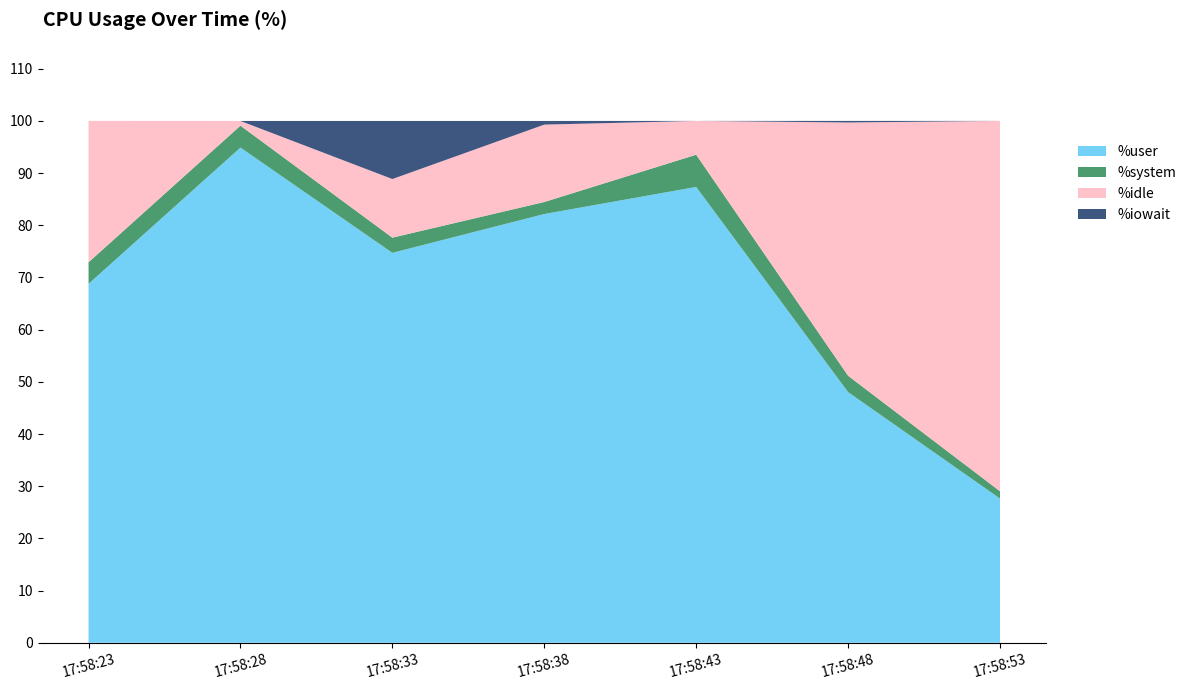

Reading left to right, list all the values displayed in this chart.

%user: 68.8	94.9	74.7	82.2	87.3	48.0	27.6
%system: 4.1	4.2	2.9	2.3	6.2	3.1	1.4
%idle: 27.1	0.9	11.2	14.8	6.5	48.5	71.0
%iowait: 0.0	0.0	11.1	0.7	0.0	0.3	0.0